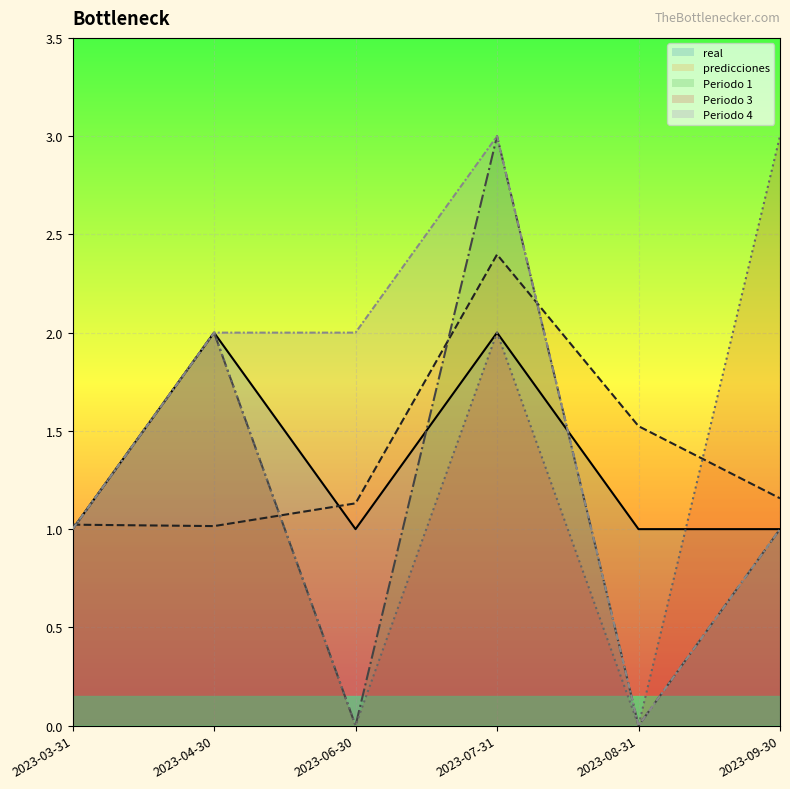

Which category has the lowest value in the Periodo 3 series?

2023-06-30